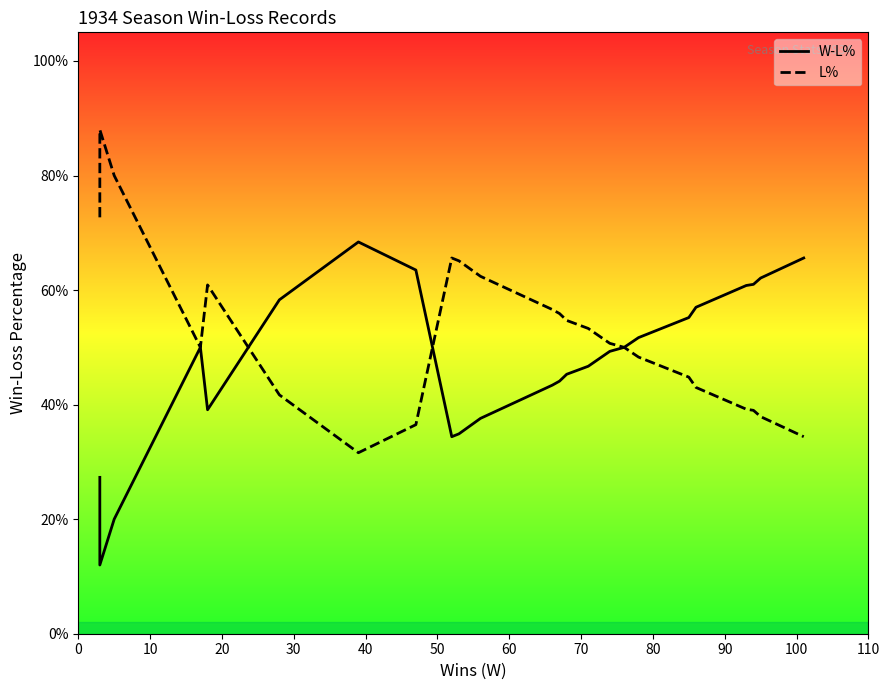

How many categories are shown in the chart?

24